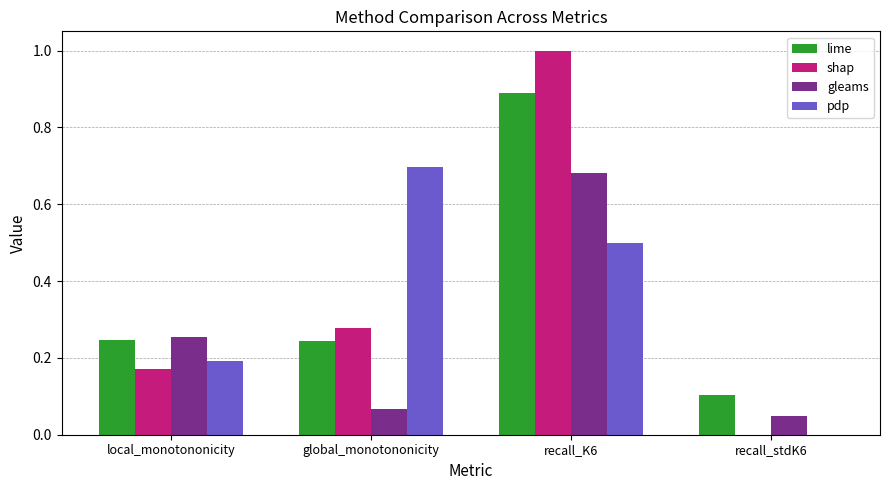

True or false: pdp has a value of 0.4 at global_monotononicity.

False